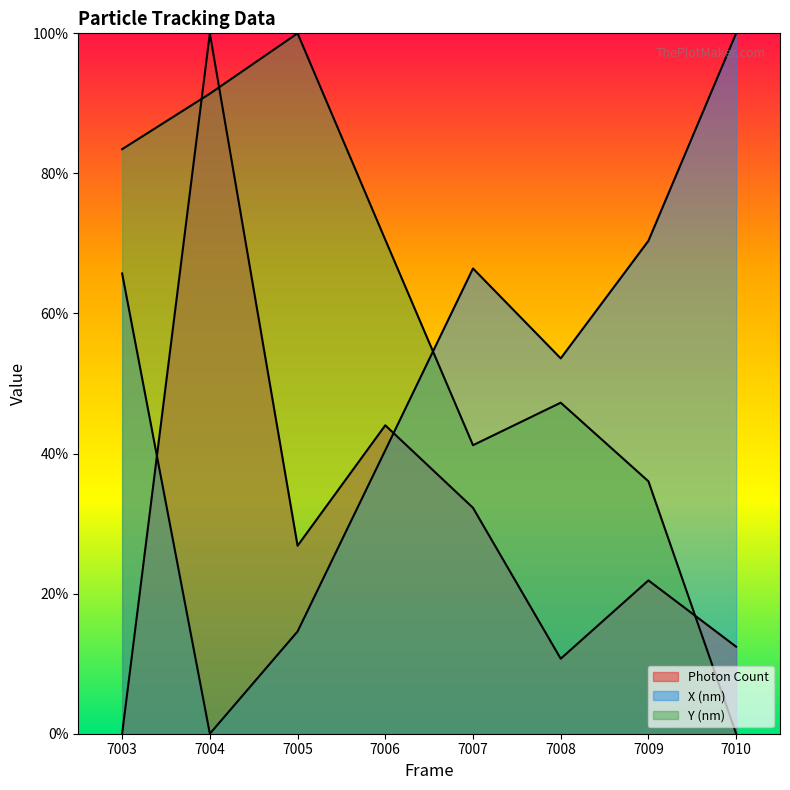

How many values in X (nm) are above zero?

7